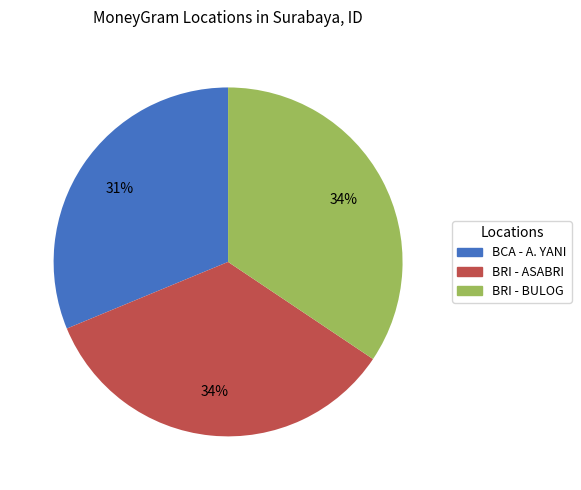

How many slices are in this pie chart?

3